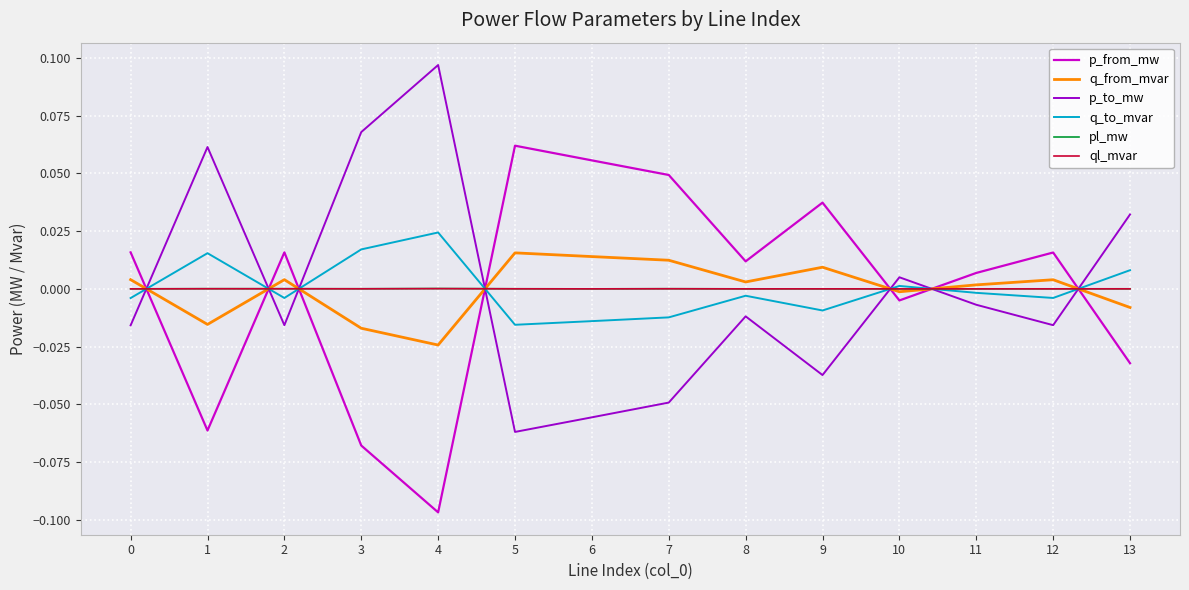

At how many categories does at least one series exceed 0?

14